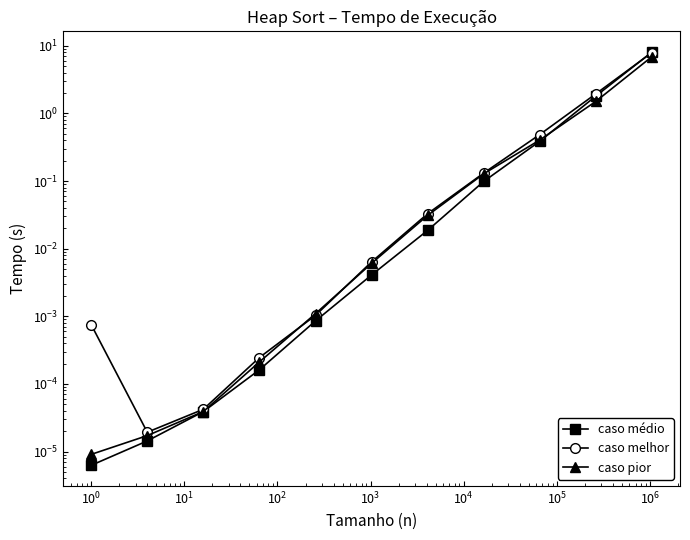

True or false: caso médio has more than 0 points higher than both neighbors.

False